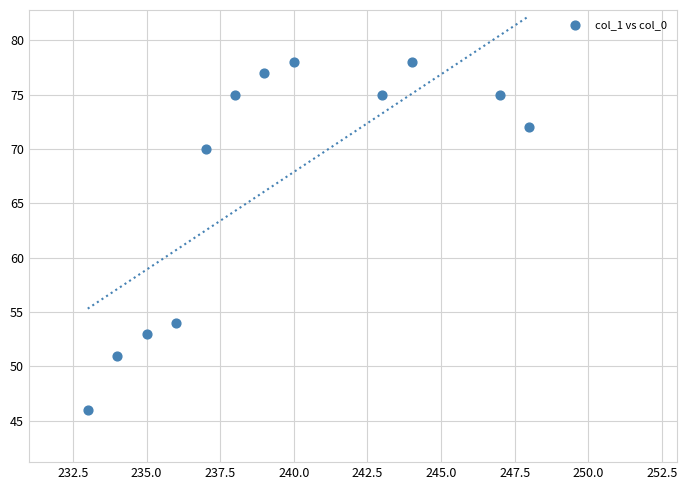

What is the average Y value?

67